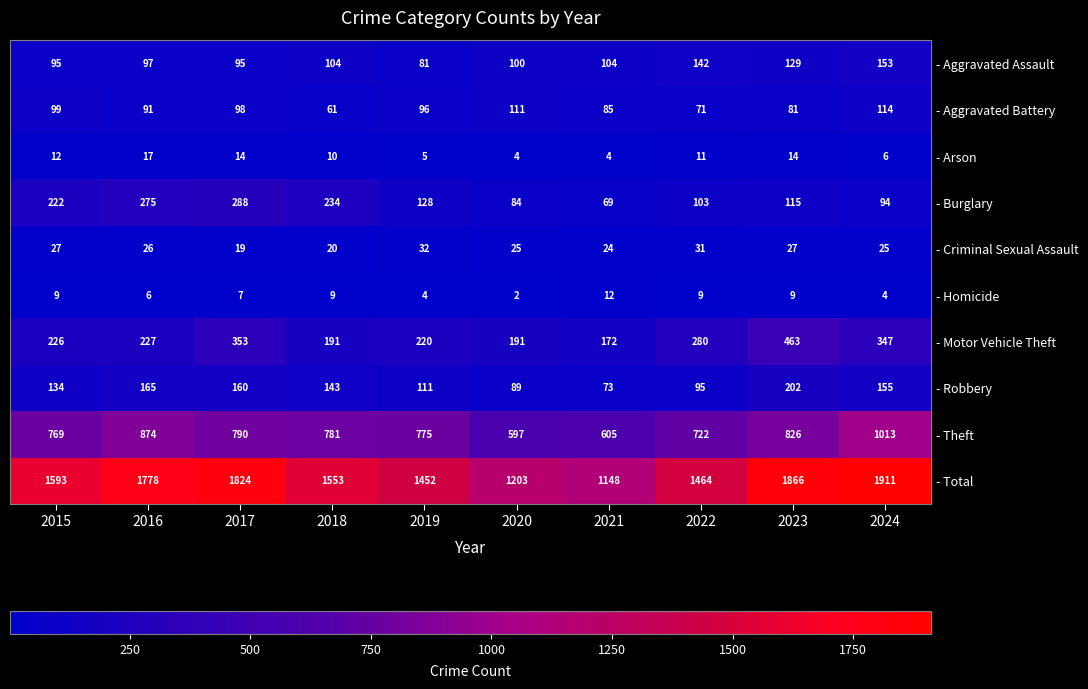

True or false: - Arson has a value of 11 at 2022.

True